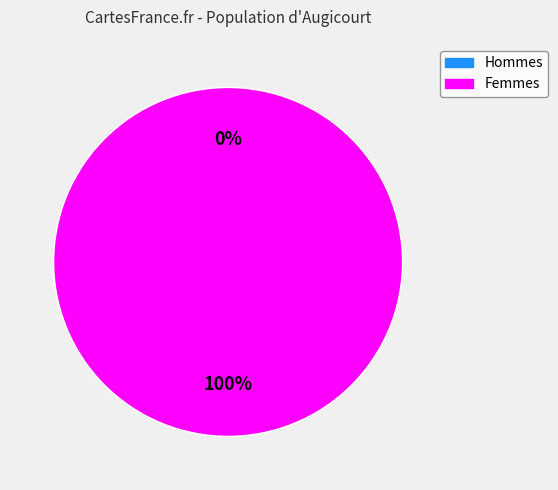

How many segments does this pie chart have?

2